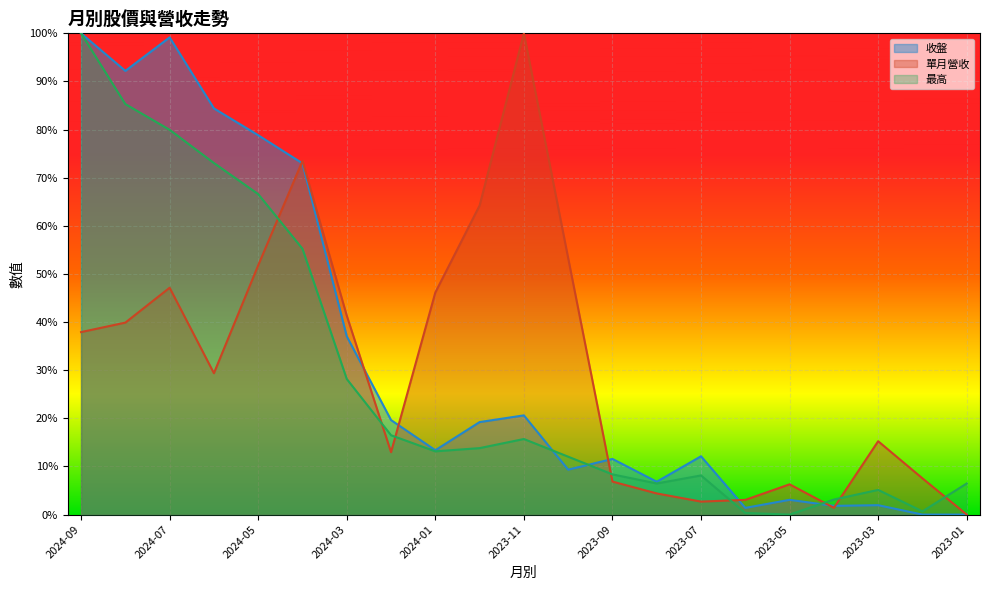

At which label is 單月營收 closest to 50?

2024-05